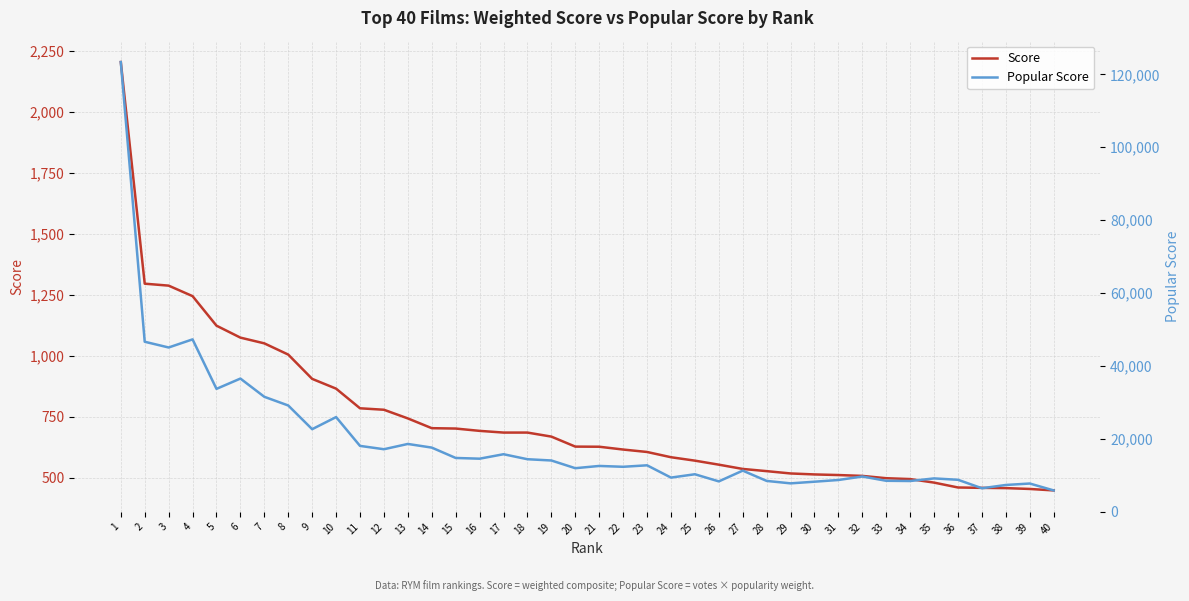

Reading left to right, extract all data points from this chart.

Score: 2203.0	1295.0	1287.0	1244.0	1123.0	1074.0	1050.5	1004.5	905.0	865.0	784.5	778.5	743.0	703.0	701.5	692.0	685.0	685.0	668.5	627.5	627.0	615.5	605.5	584.0	570.0	553.5	536.0	527.0	517.5	513.5	511.0	507.5	498.0	494.5	480.0	460.0	458.5	457.5	454.0	448.0
Popular Score: 123368.0	46620.0	45045.0	47272.0	33690.0	36516.0	31515.0	29130.5	22625.0	25950.0	18043.5	17127.0	18575.0	17575.0	14731.5	14532.0	15755.0	14385.0	14038.5	11922.5	12540.0	12310.0	12715.5	9344.0	10260.0	8302.5	11256.0	8432.0	7762.5	8216.0	8687.0	9642.5	8466.0	8406.5	9120.0	8740.0	6419.0	7320.0	7718.0	5824.0